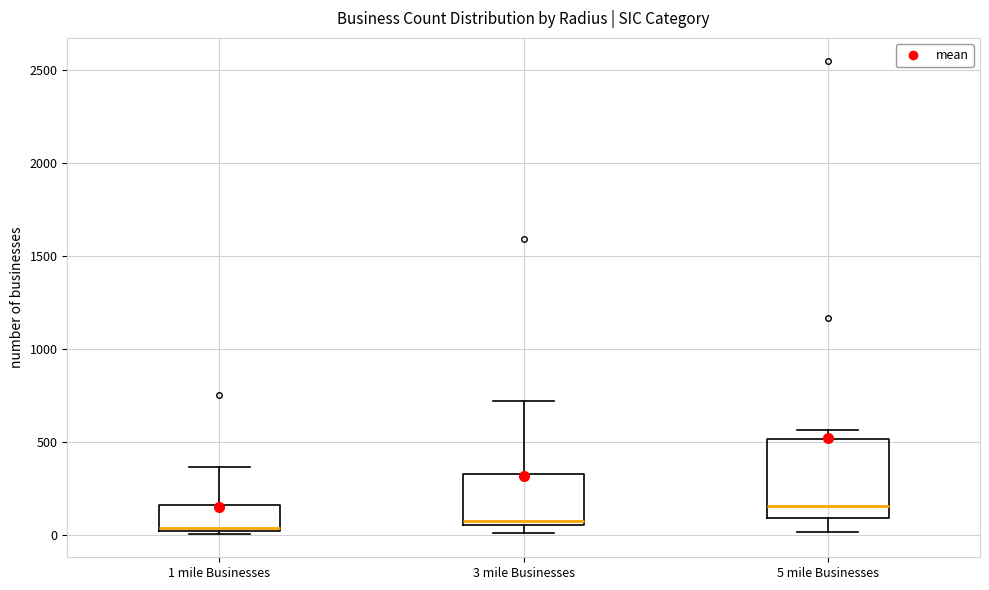

Reading left to right, transcribe this box plot: for each box, give where its median line is, the range the box spans, and where its two whiskers end, as read against the y-axis. The values are not printed on the chart, so give them approximately, as read against the axis.

1 mile Businesses: median 50, box 0 to 150, whiskers 0 (just below the box's lower edge) to 350
3 mile Businesses: median 100, box 50 to 350, whiskers 0 to 700
5 mile Businesses: median 150, box 100 to 500, whiskers 0 to 550